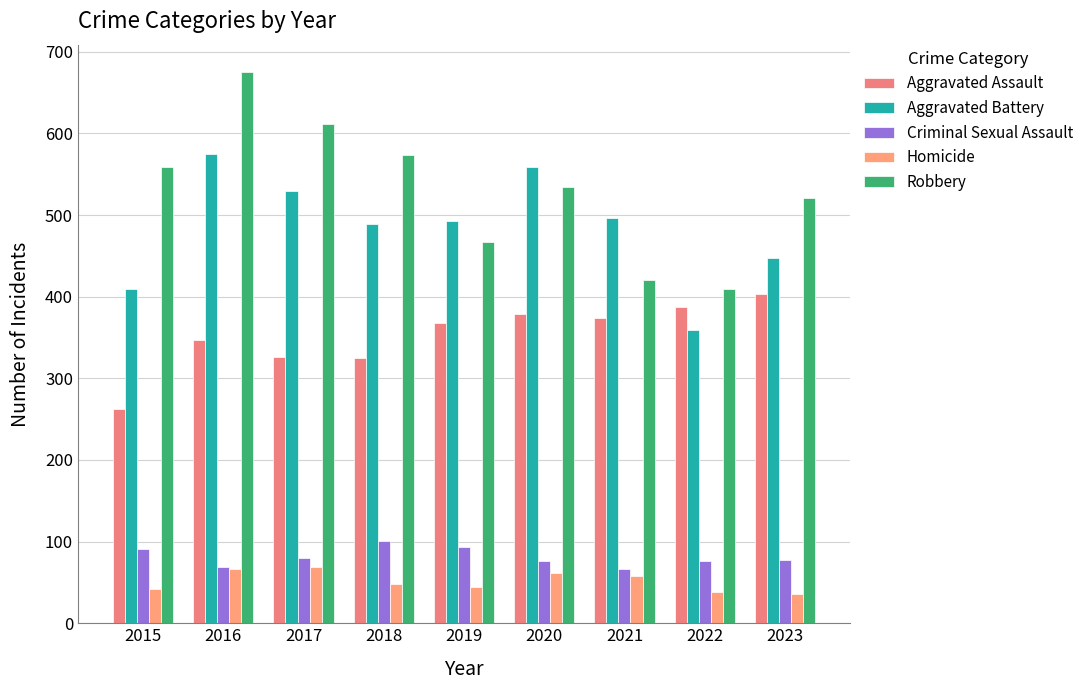

At which category does the chart reach its minimum across all series?

2023